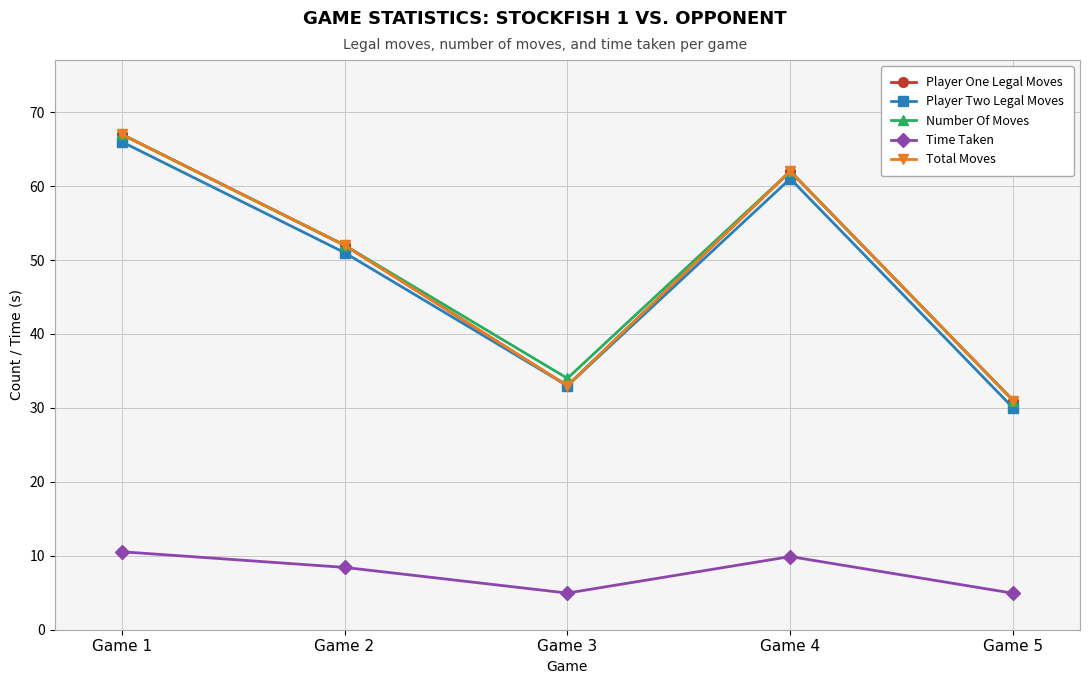

Where is the first local maximum for Player One Legal Moves?

Game 4